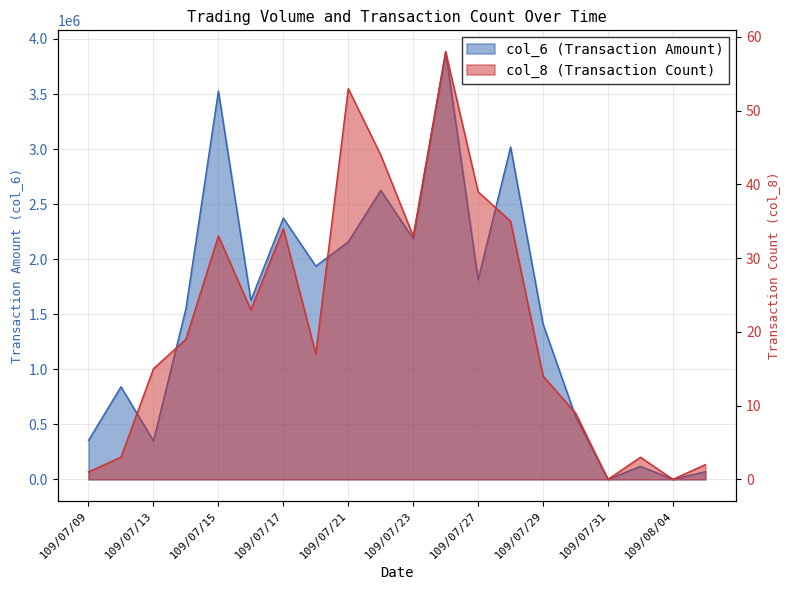

Is it true that col_6 equals 2116069 at 109/07/29?

False